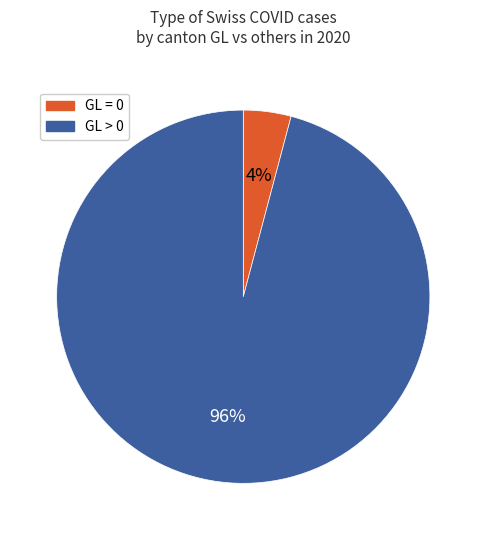

Is there a majority slice in this chart?

Yes